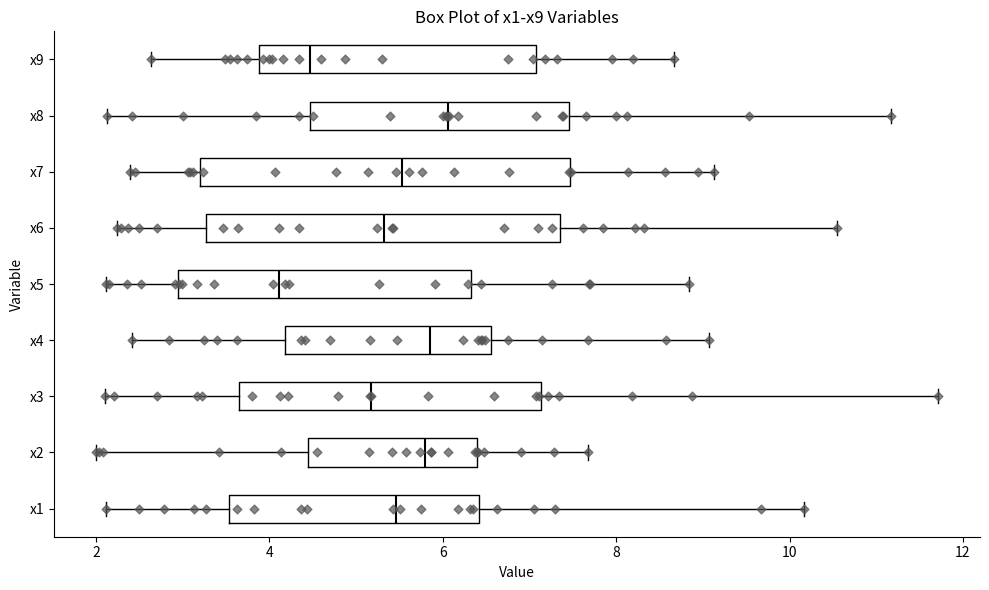

Which box's median line is the furthest to the left?

x5